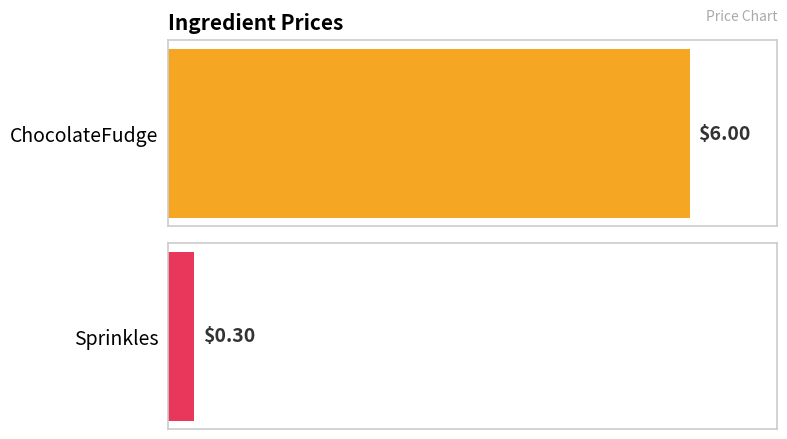

List the labels in order of value, smallest first.

Sprinkles, ChocolateFudge